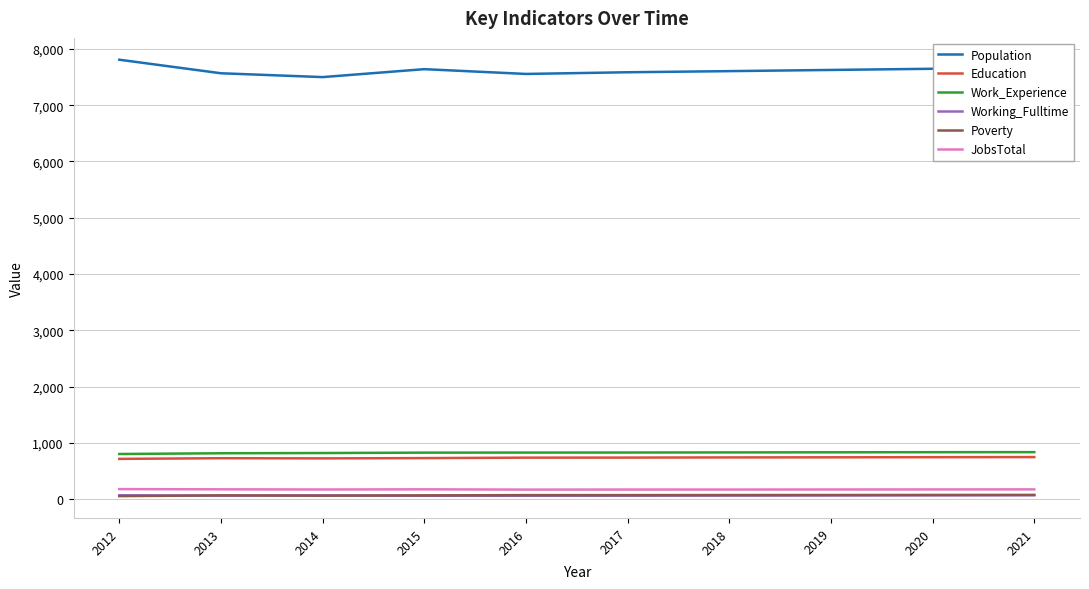

Which series has the largest total across all categories?

Population